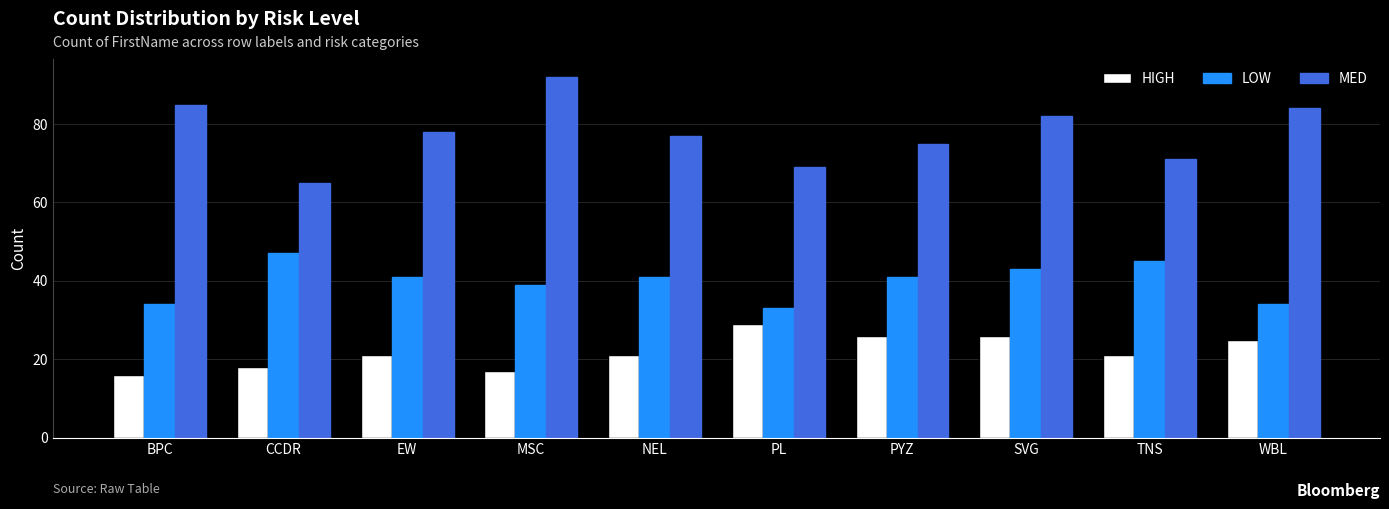

What is the value of the HIGH bar at the 1st from the left?

16